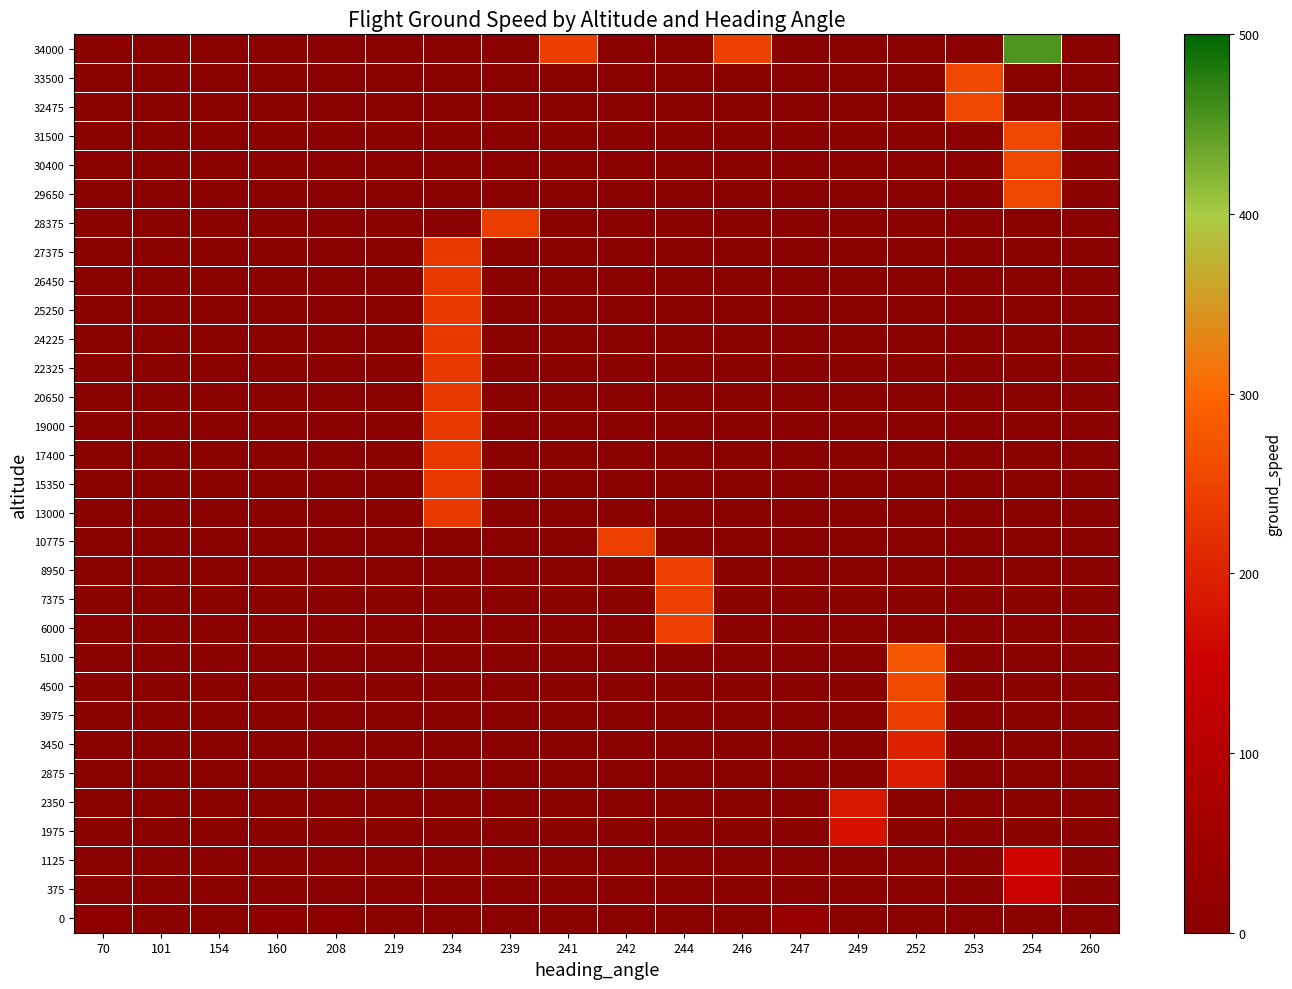

What is the smallest value displayed?

5.0